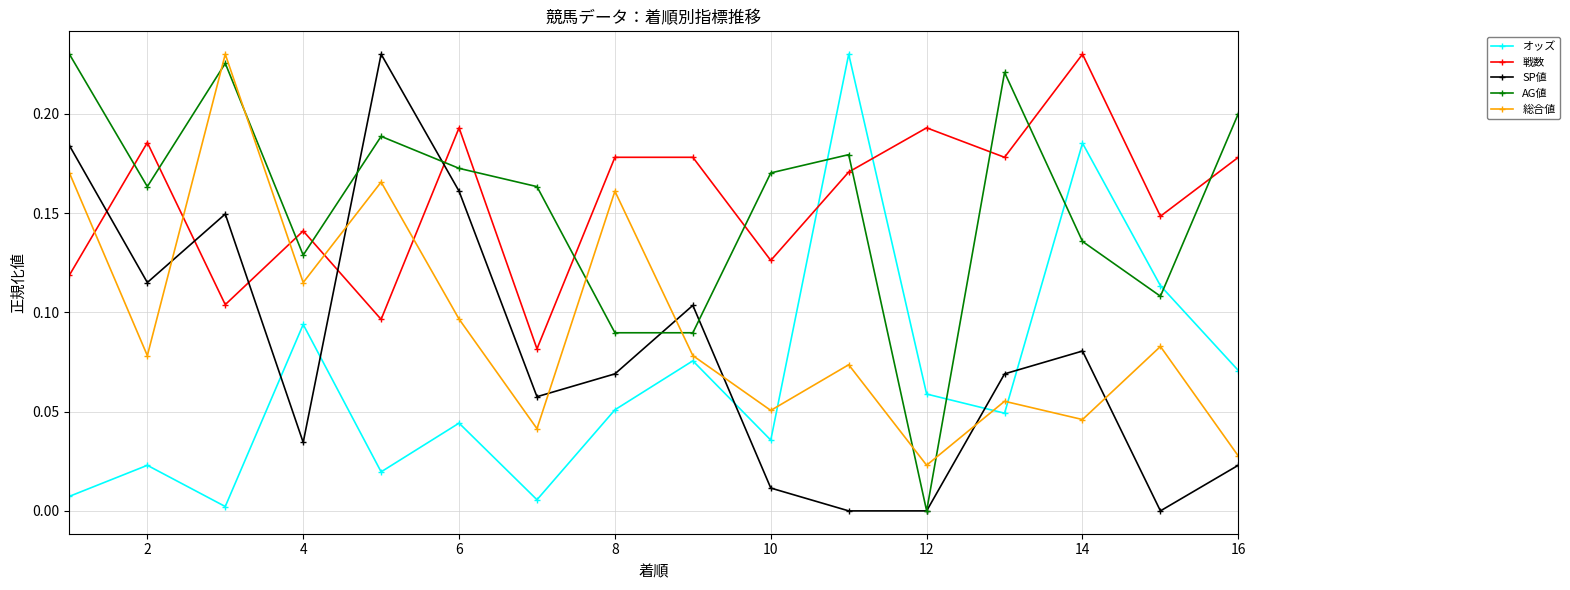

True or false: オッズ and AG値 cross at least once.

True